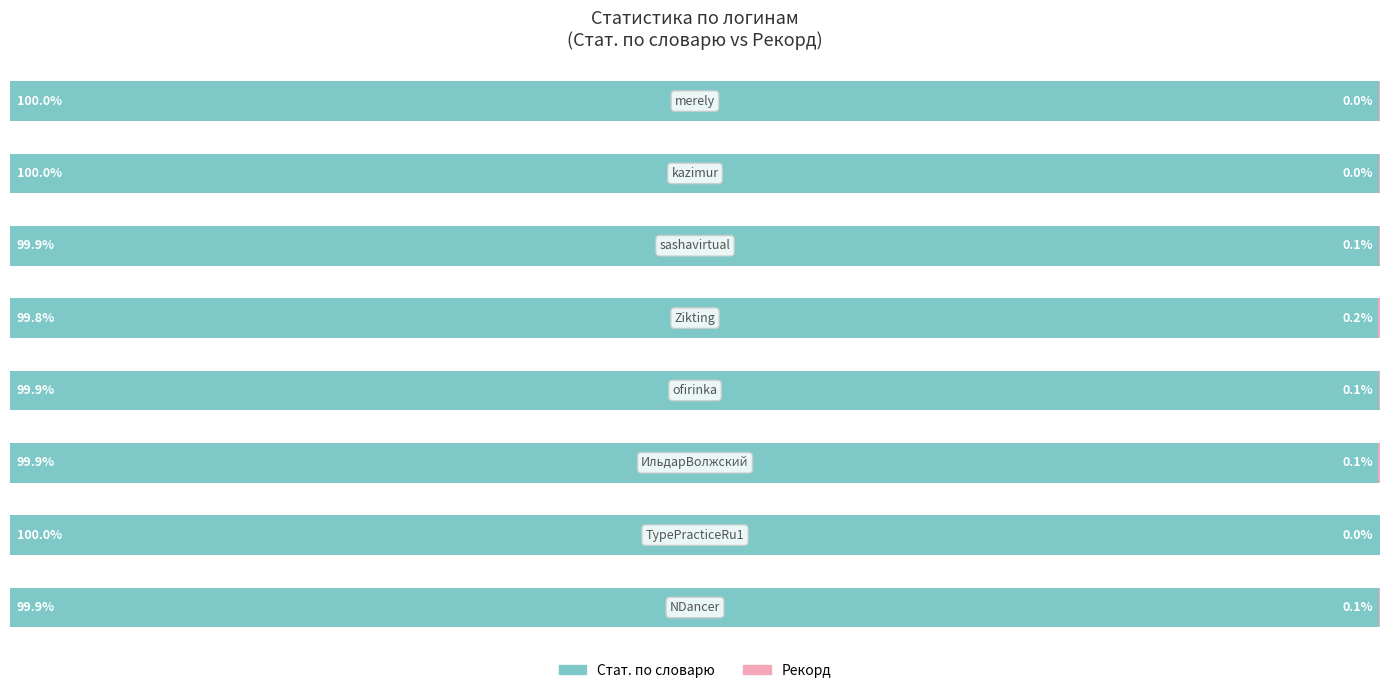

Which series has the largest range (max minus min)?

Стат. по словарю